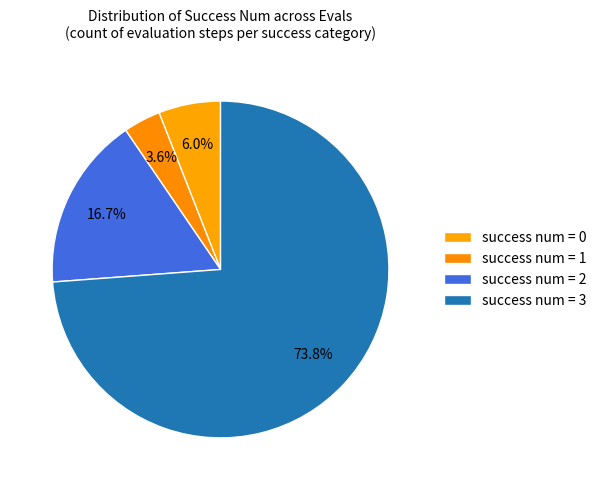

Rank the categories by value from highest to lowest.

success num = 3, success num = 2, success num = 0, success num = 1